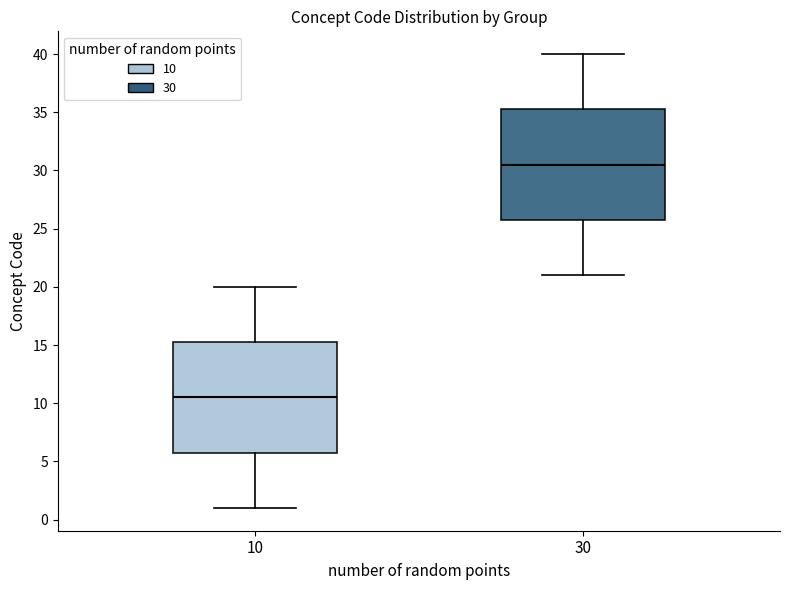

Which box has the lowest median line?

10